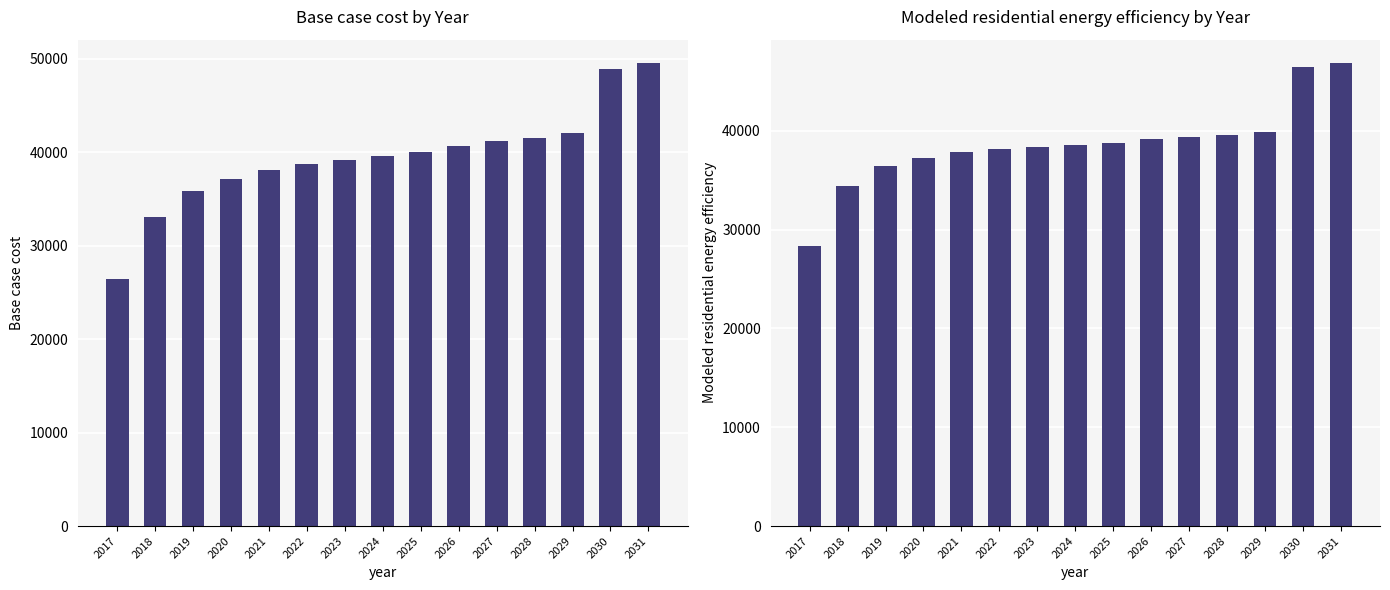

What is the sum of the Modeled residential energy efficiency values at 2017 and 2021?

66171.2